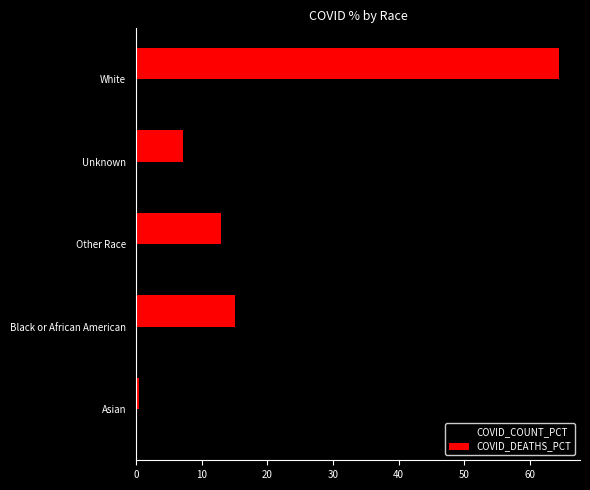

Which label corresponds to the largest value in the chart?

White